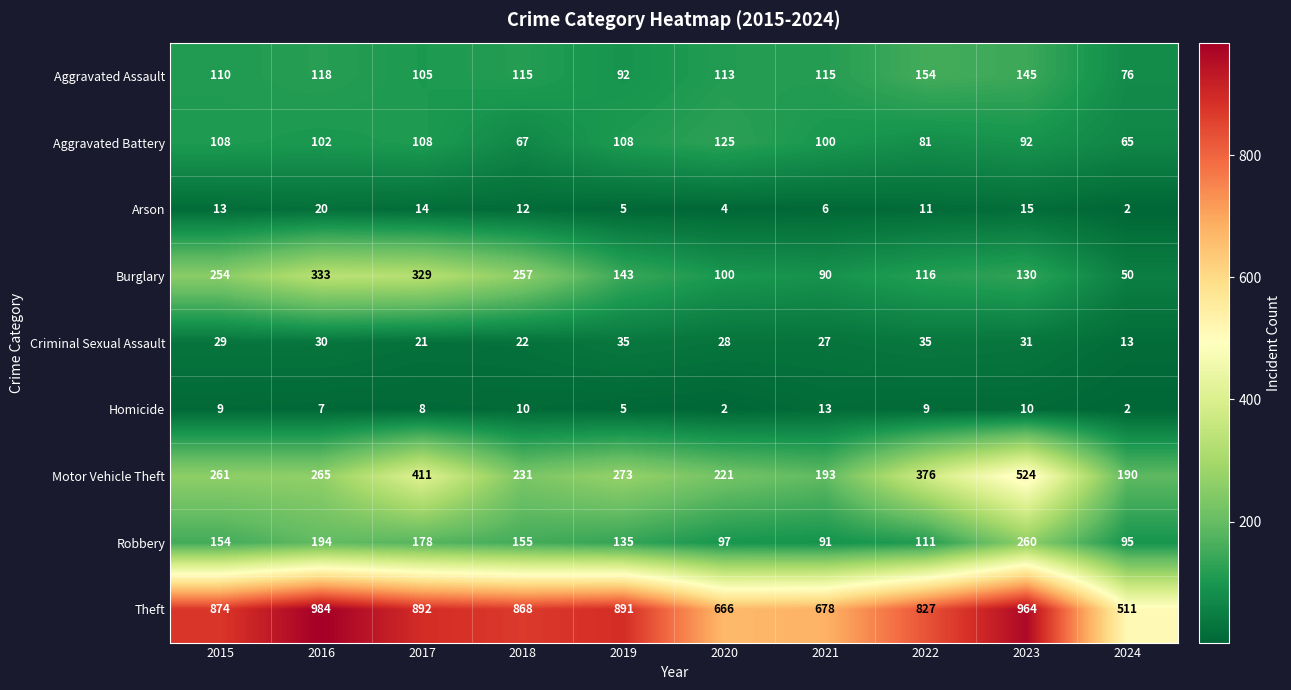

Between 2020 and 2023, which series saw the biggest shift?

Motor Vehicle Theft